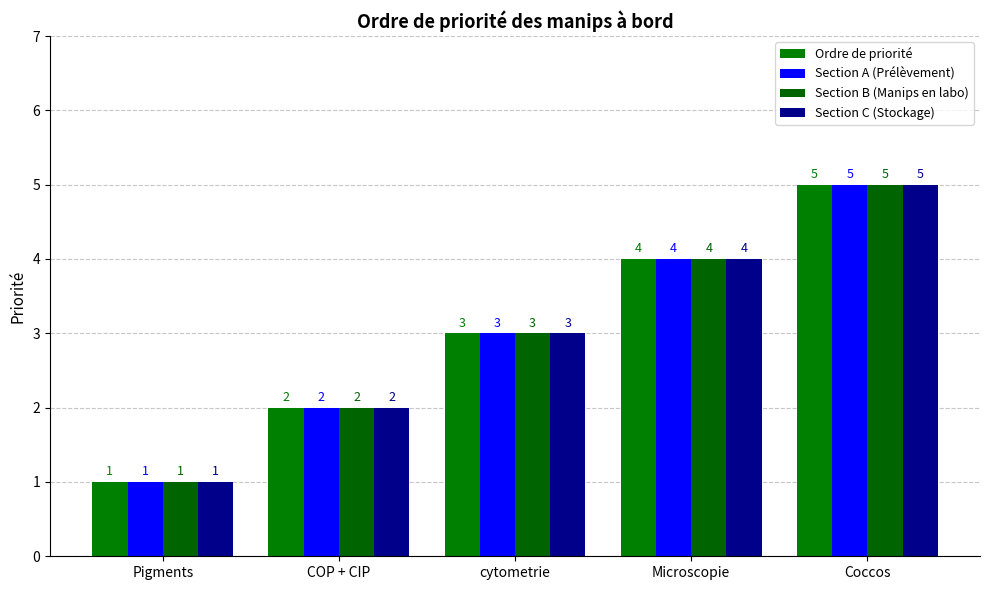

Does the chart contain any negative values?

No